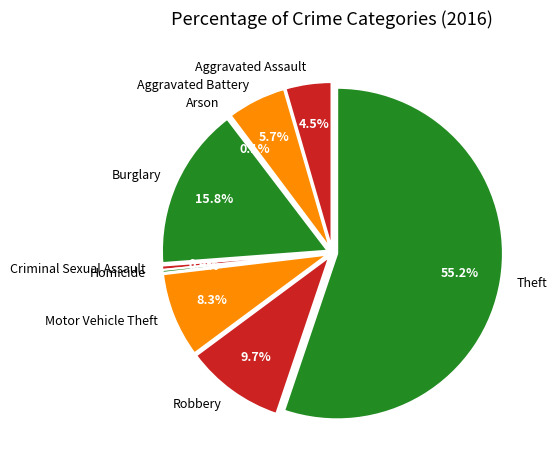

Does Burglary represent more than half of the total?

No